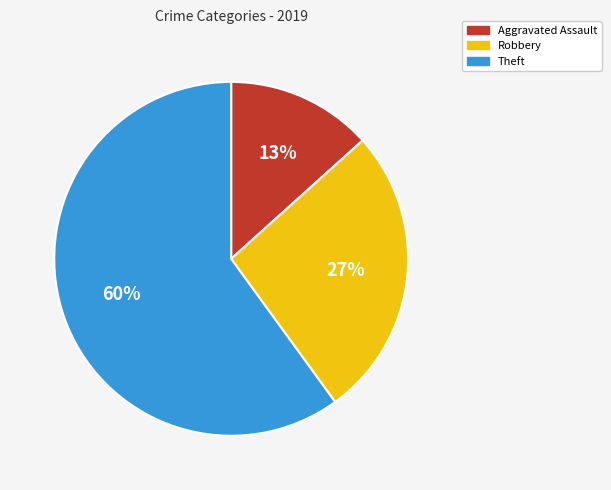

To the nearest percent, what is the difference between the largest and smallest slice percentages?

47%